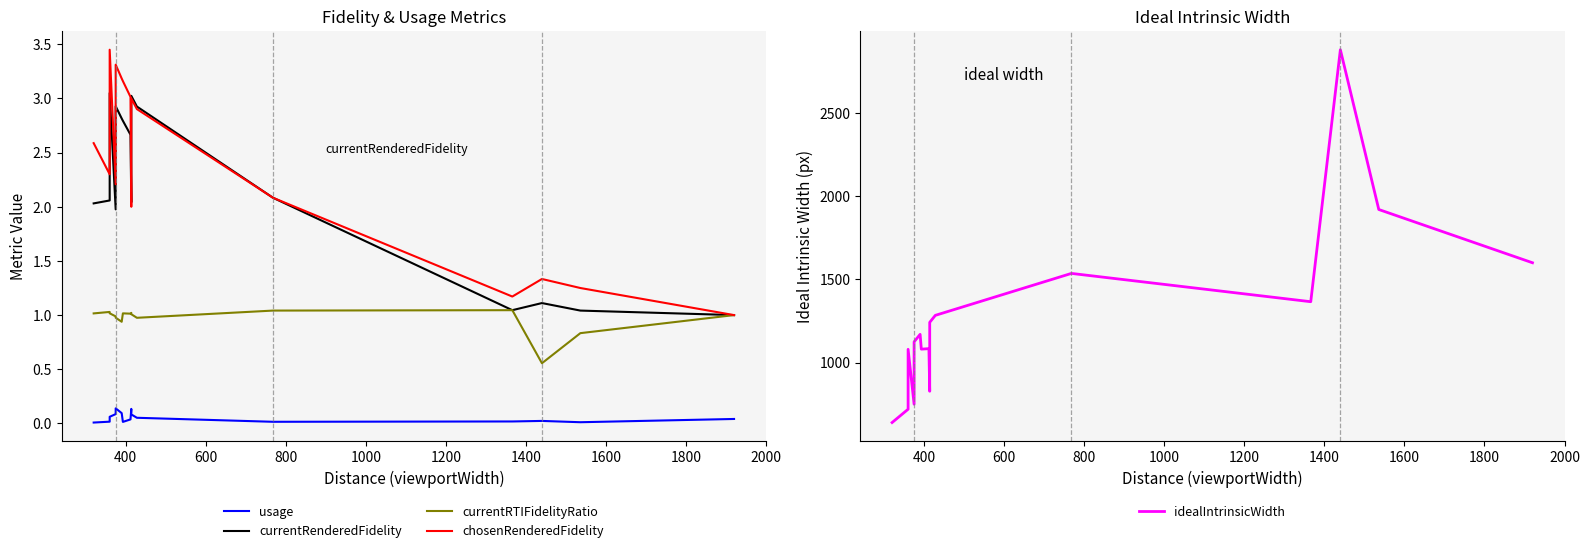

Which series has the widest spread of values?

idealIntrinsicWidth